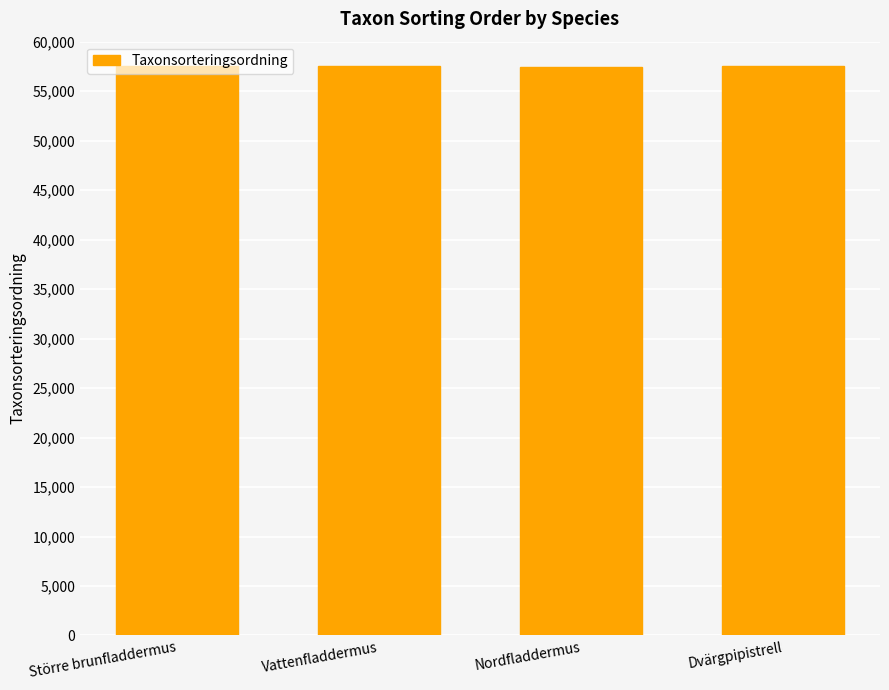

Count the number of data series in this chart.

1